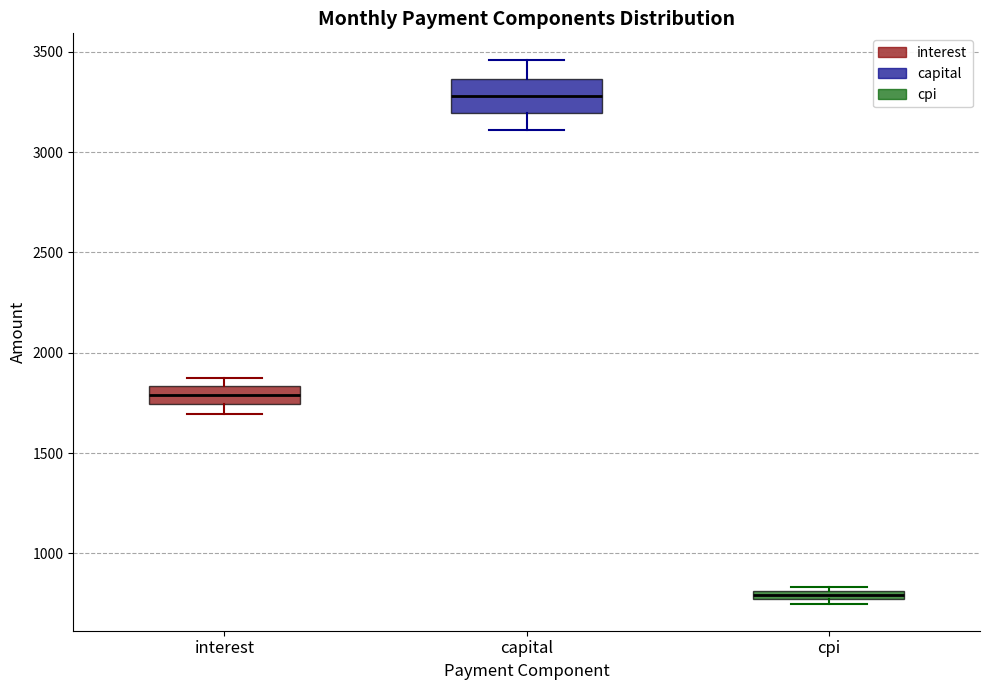

Where does the upper whisker of the box for capital end on the y-axis? The values are not printed on the chart, so give them approximately, as read against the axis.

3450